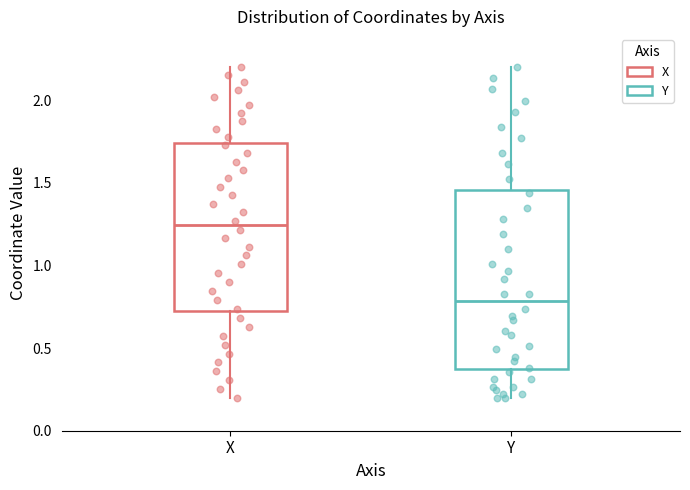

Reading left to right, transcribe this box plot: for each box, give where its median line is, the range the box spans, and where its two whiskers end, as read against the y-axis. The values are not printed on the chart, so give them approximately, as read against the axis.

X: median 1.25, box 0.70 to 1.75, whiskers 0.20 to 2.20
Y: median 0.80, box 0.35 to 1.45, whiskers 0.20 to 2.20